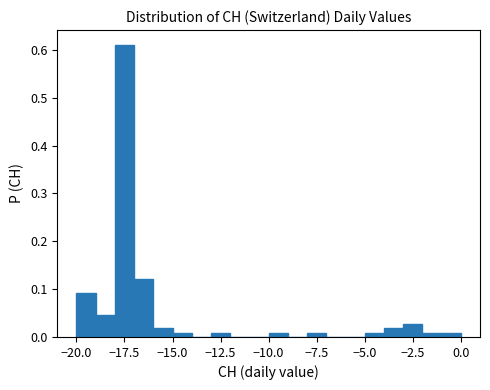

Read against the x-axis, roughly where is the centre of the tallest bar?

-17.5